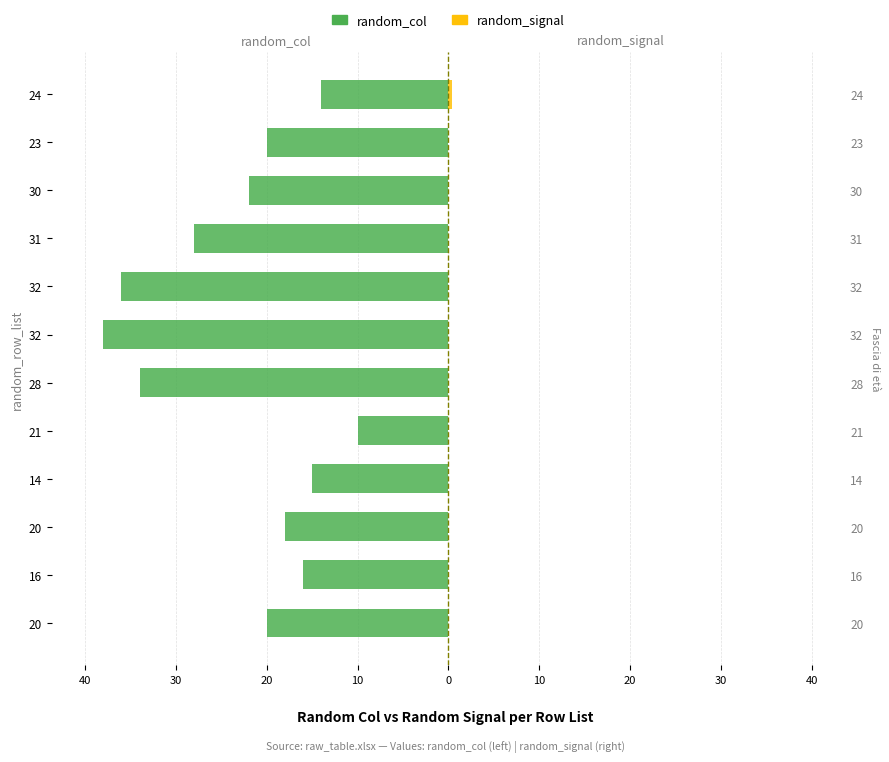

Is the value of random_col at 21 greater than the value of random_signal at 21?

No